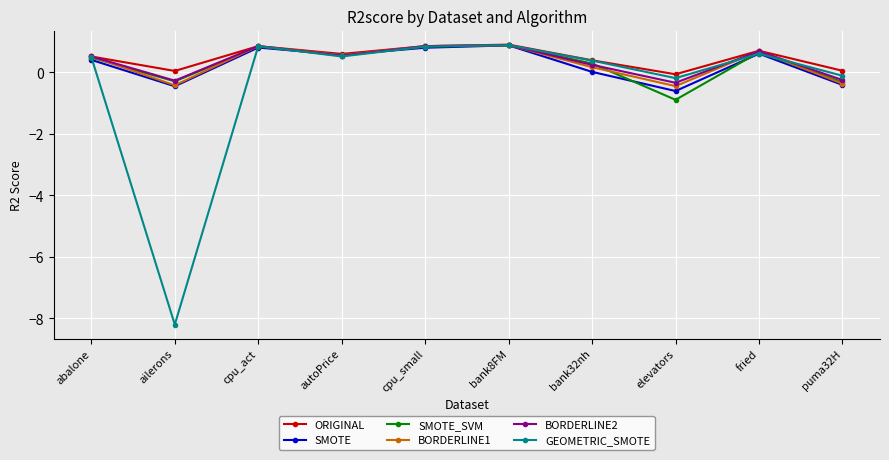

In SMOTE_SVM, how many points are lower than both neighbors (excluding endpoints)?

3